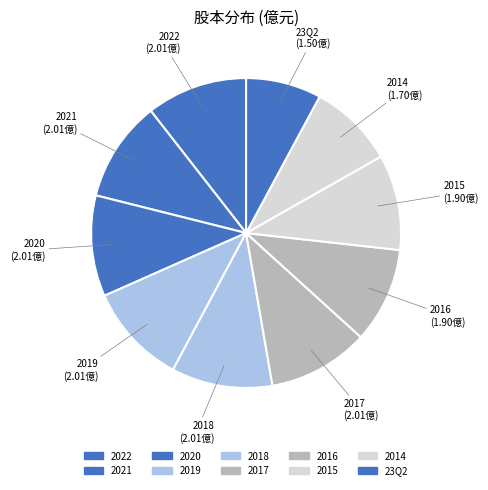

What percentage is NOT represented by 2014?

91.1%